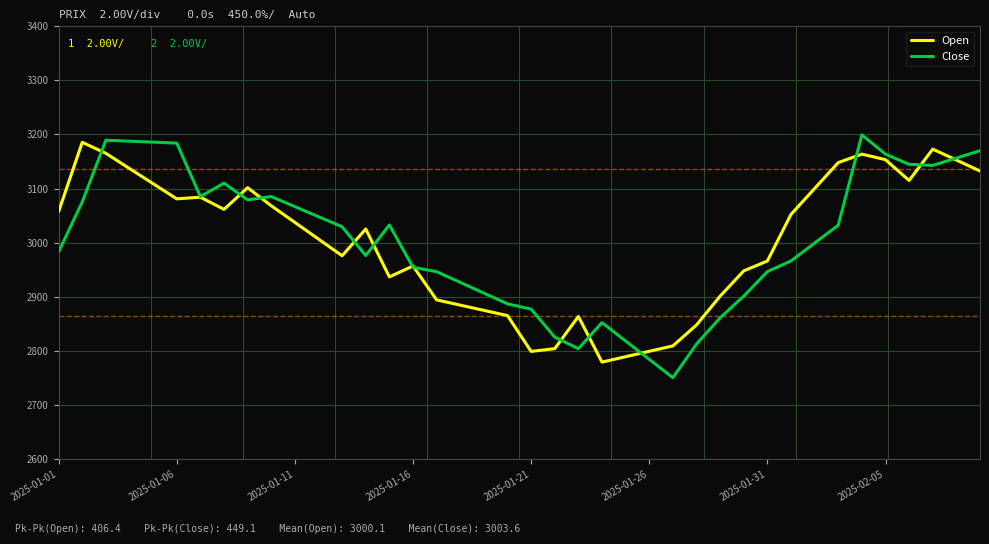

What is the maximum value for Open?

3185.5